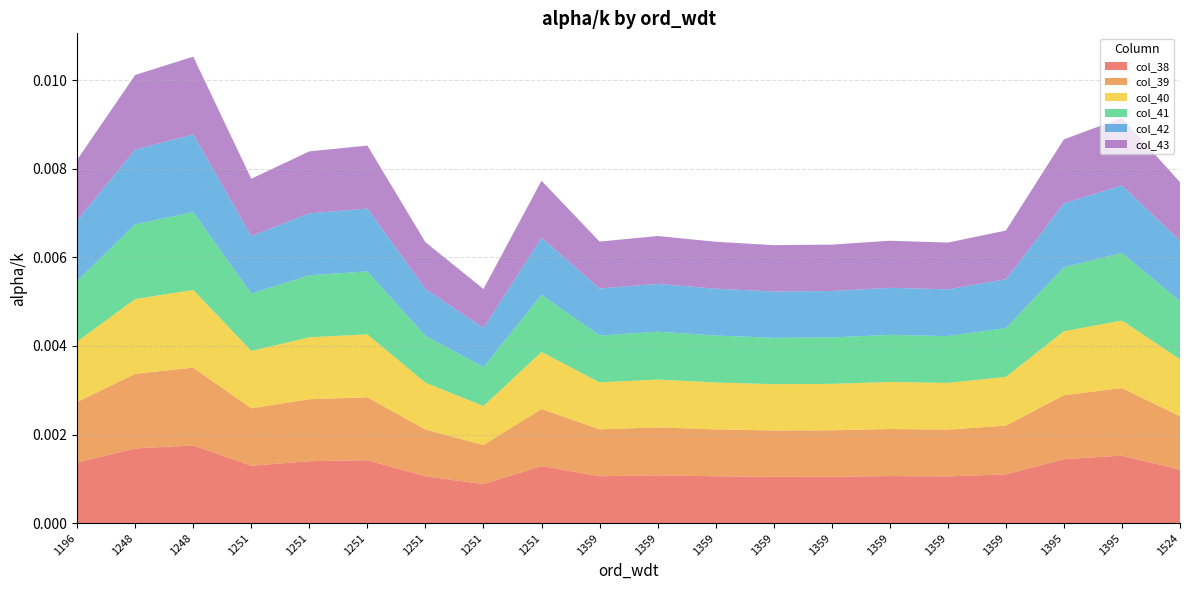

Does the chart have visible grid lines?

Yes